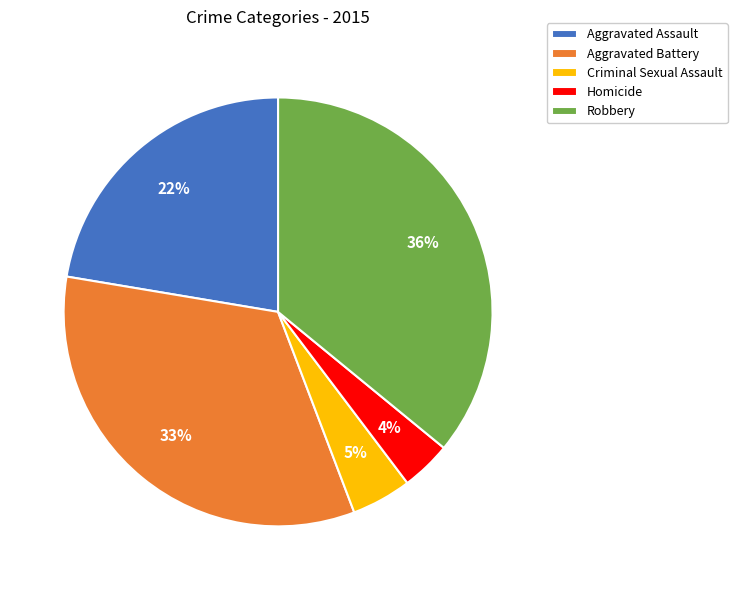

Rank the categories by value from lowest to highest.

Homicide, Criminal Sexual Assault, Aggravated Assault, Aggravated Battery, Robbery